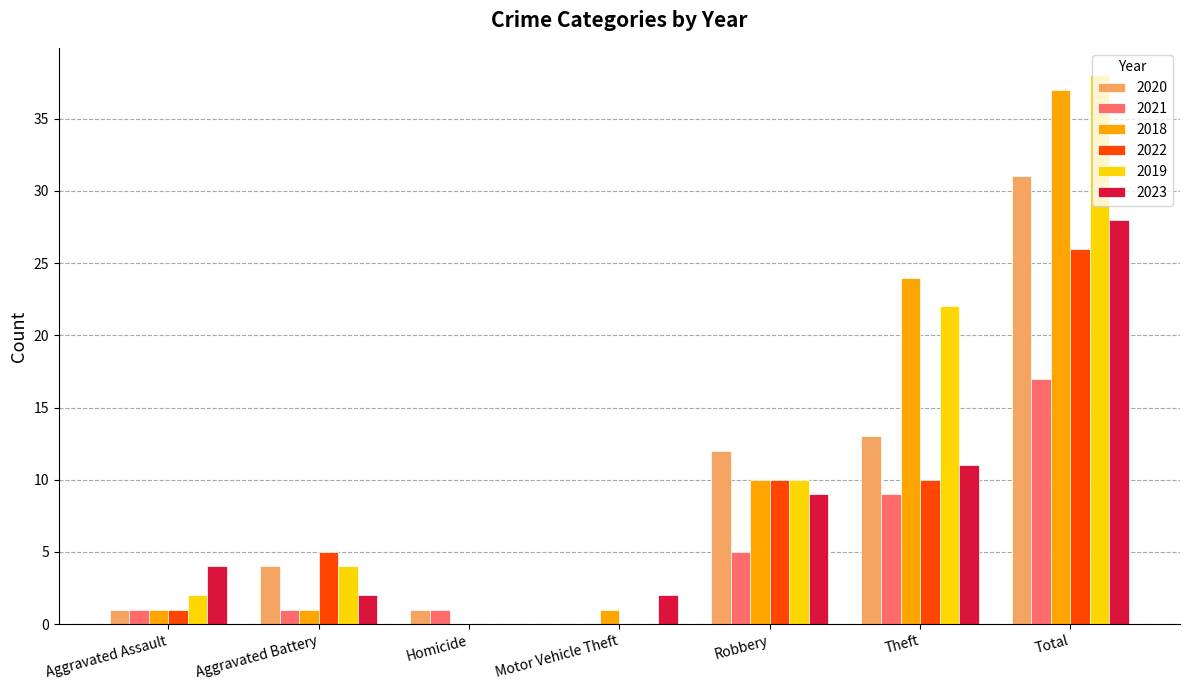

Does the chart contain stacked bars?

No